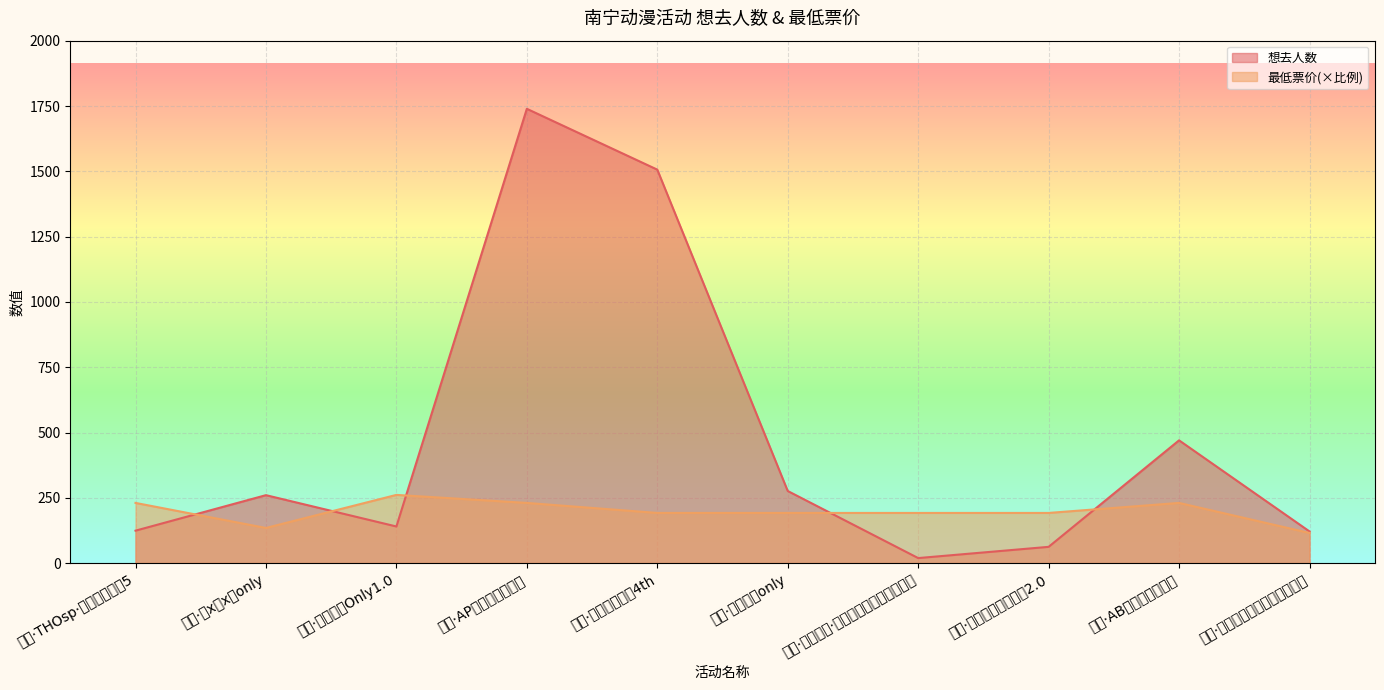

List the labels in order of 最低票价 value, smallest first.

横州·第二届海棠动漫游戏嘉年华, 南宁·原x穹x崩only, 南宁·布谷鸟动漫展4th, 南宁·恋与深空only, 南宁·浪漫古典·百年经典世界名曲音乐会, 南宁·小蜜蜂动漫嘉年华2.0, 南宁·THOsp·幻想朱槿绘翠5, 南宁·AP动漫游戏嘉年华, 南宁·AB动漫游戏嘉年华, 南宁·第五人格Only1.0